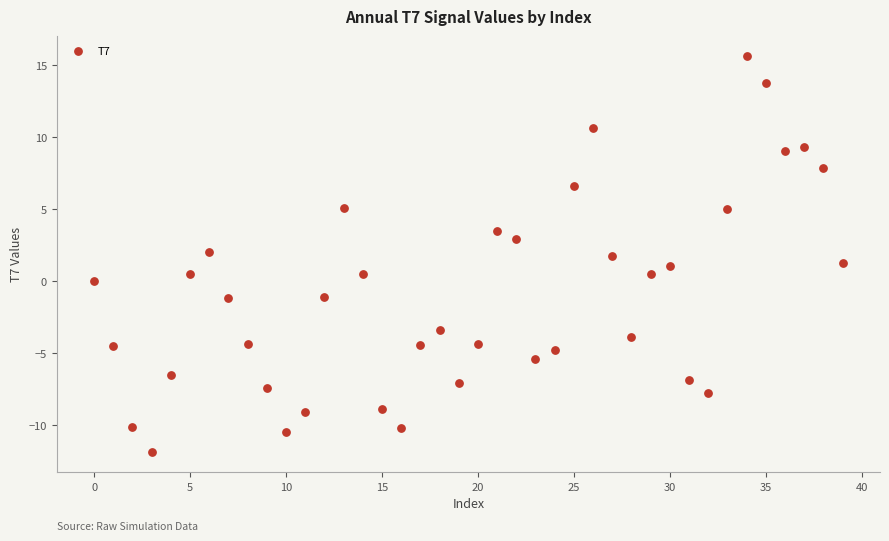

What is the range of Y values (max minus min)?

27.5